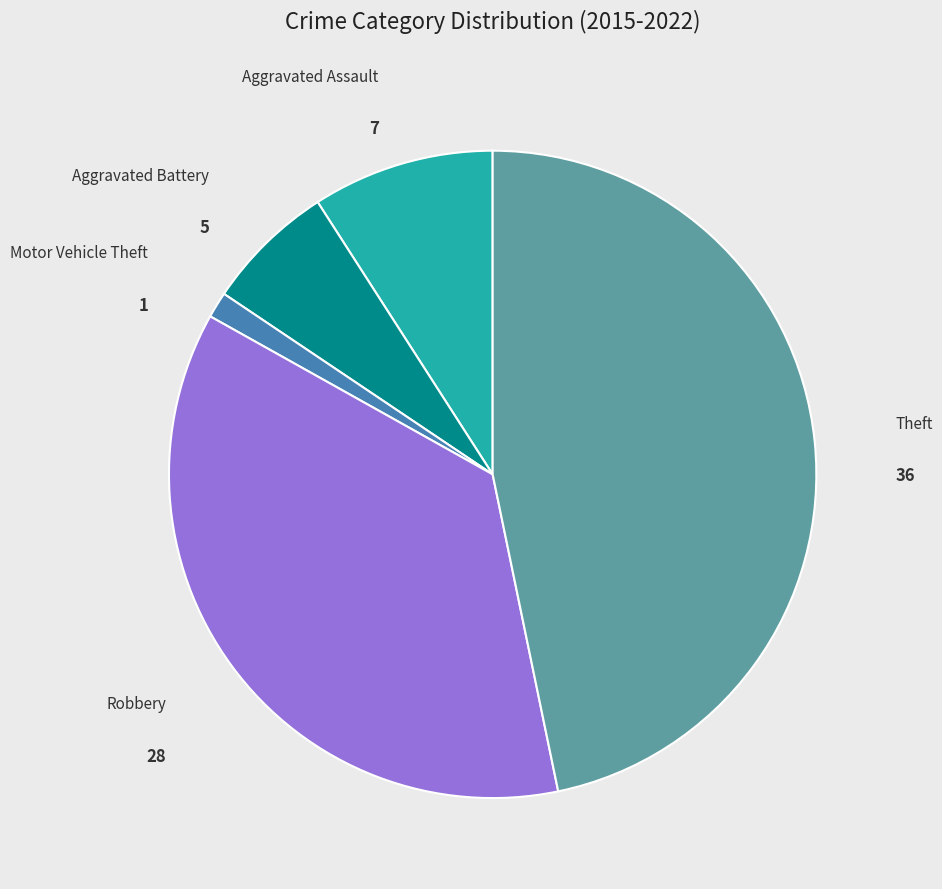

Count the number of slices in the pie.

5